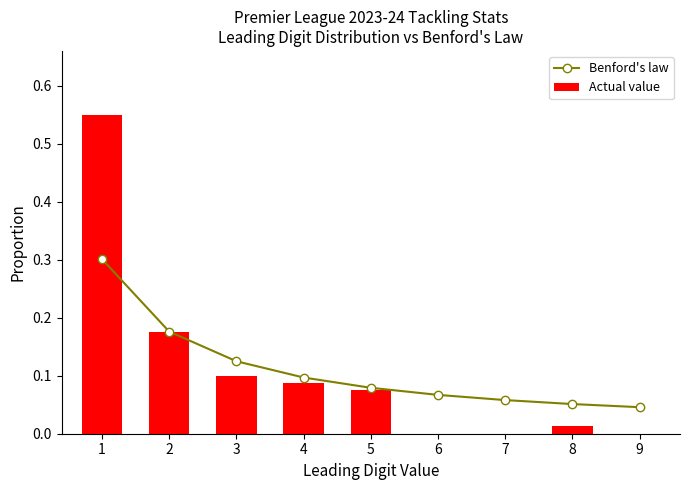

At which category does the chart reach its peak across all series?

1